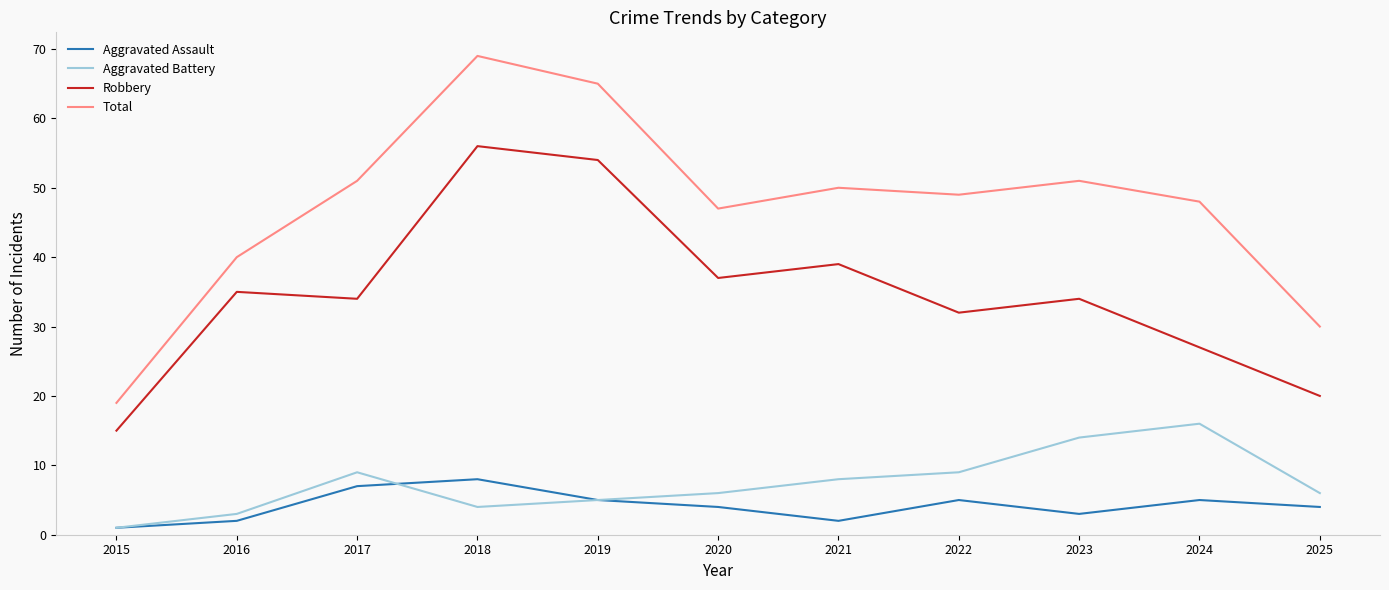

What is the maximum value for Aggravated Assault?

8